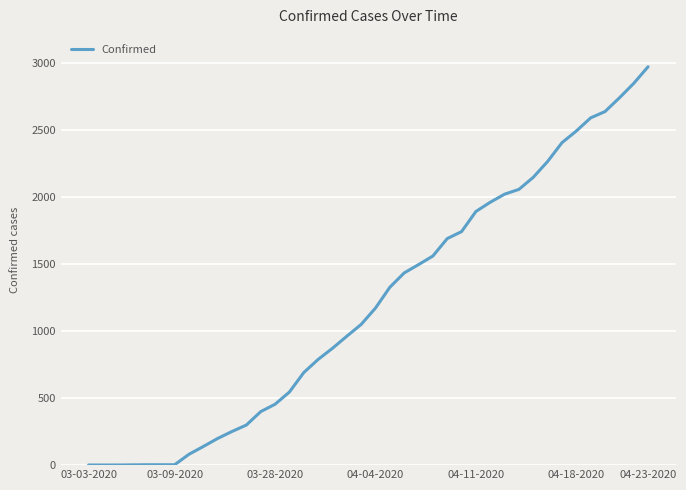

Is this an area chart (filled region under the line)?

No